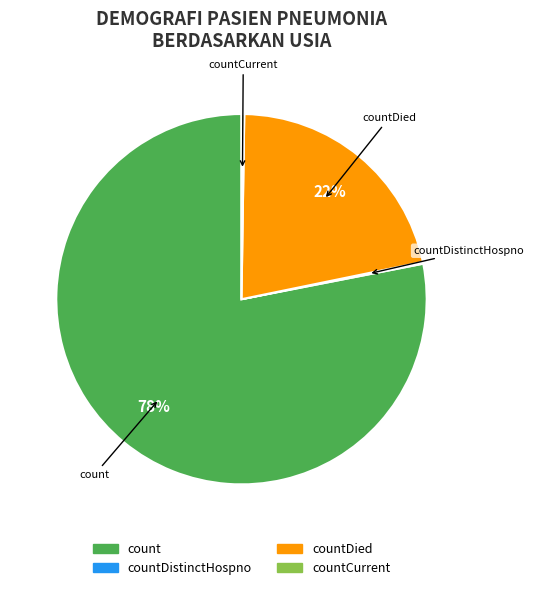

Does count account for over 50% of the chart?

Yes